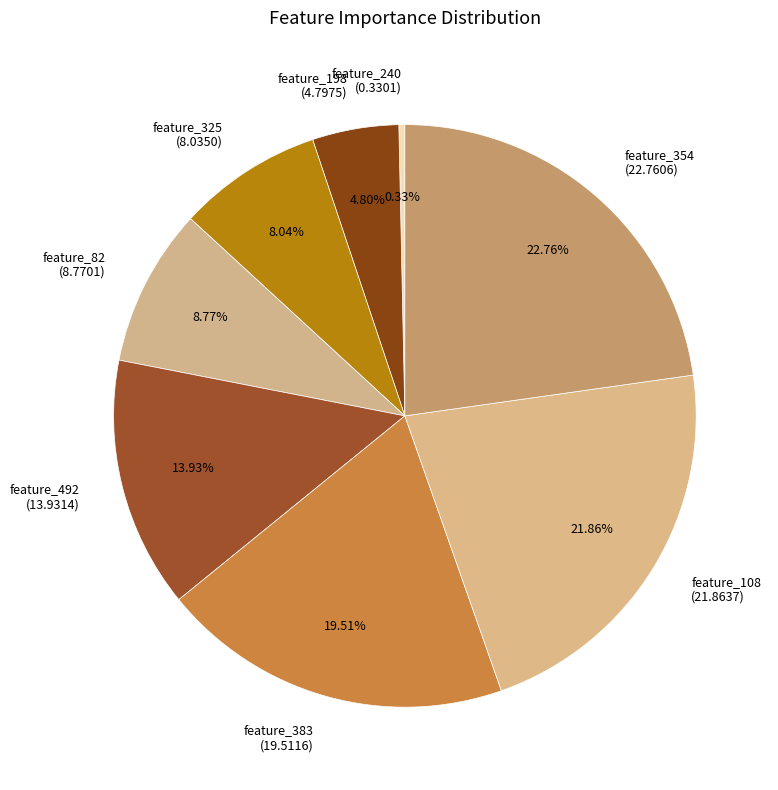

Is it true that feature_82 is 1% of the pie?

False